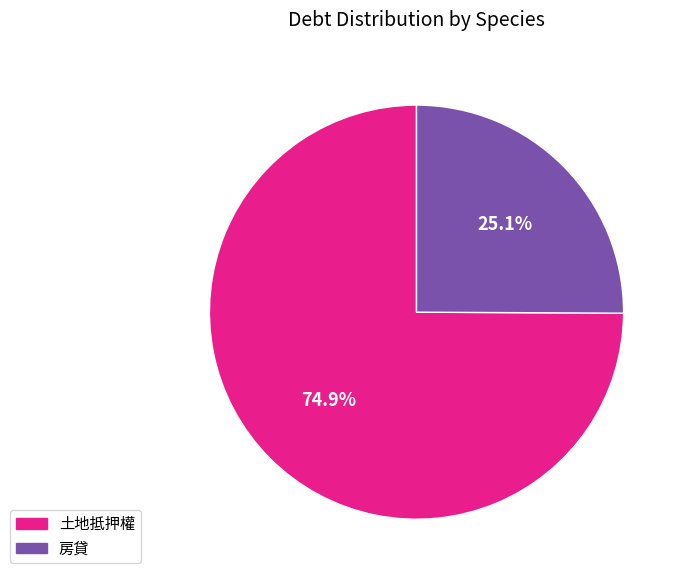

What percentage do 房貸 and 土地抵押權 together represent?

100.0%